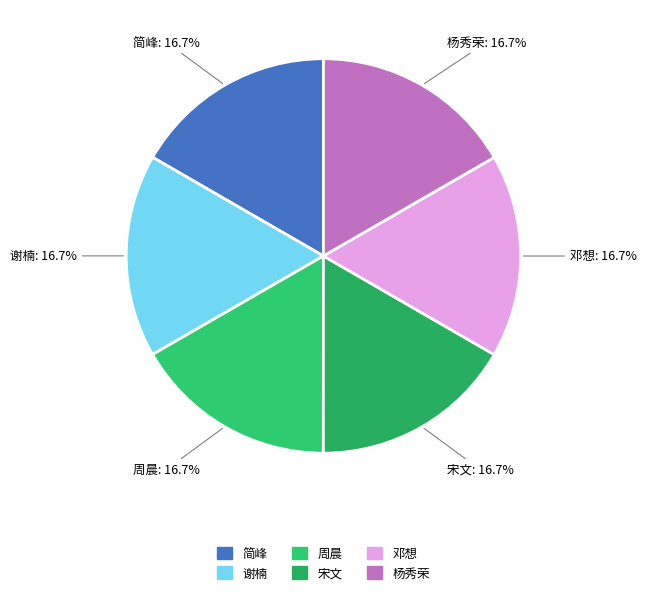

How many slices are in this pie chart?

6